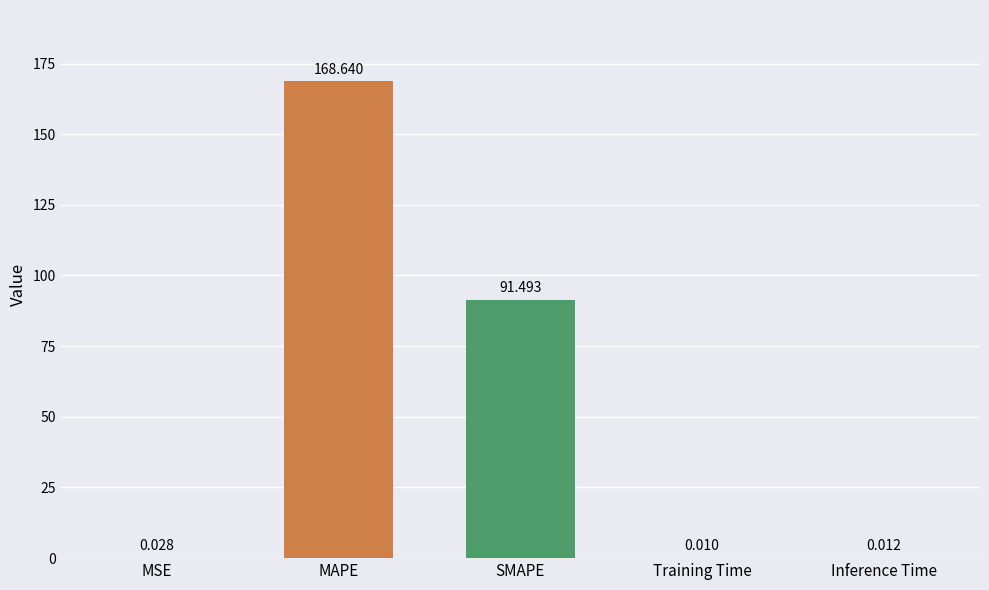

Where is the data nearest to the value 84?

SMAPE